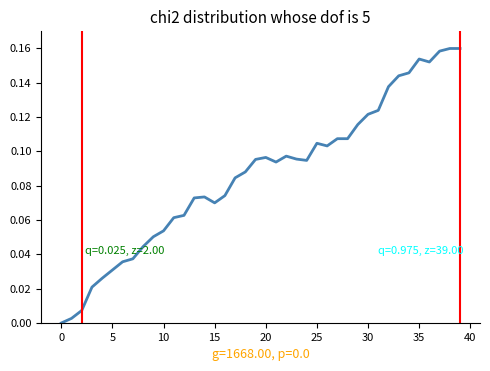

What is the difference between the second highest and minimum values?

0.2